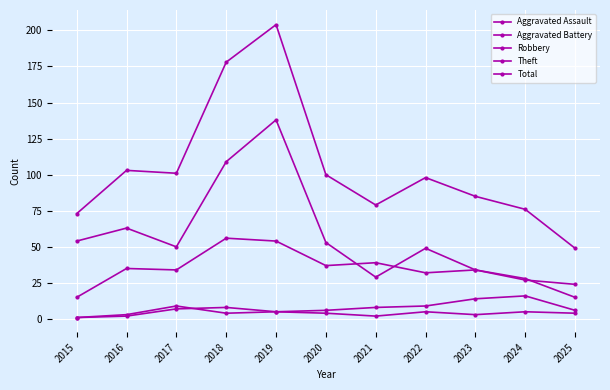

True or false: Theft has a value of 15 at 2025.

True